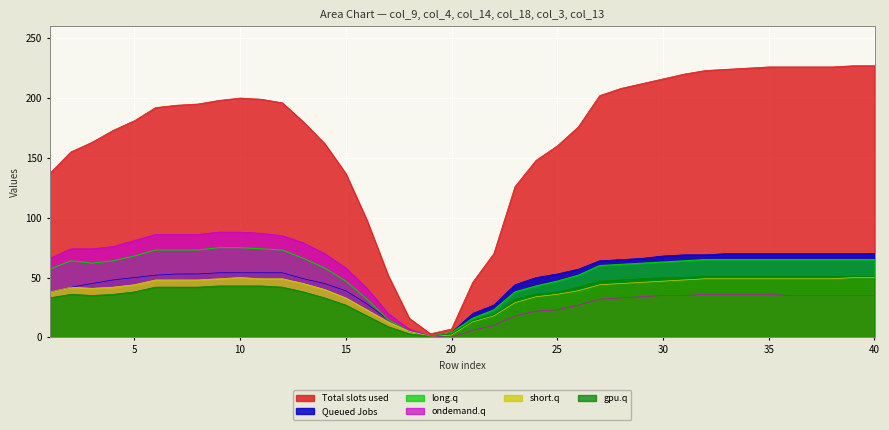

Which series has the largest range (max minus min)?

Total slots used